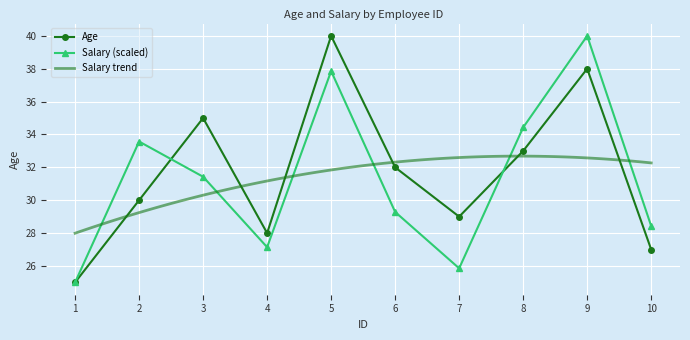

Reading right to left, transcribe all the data shown in this chart.

Age: 10=27.0	9=38.0	8=33.0	7=29.0	6=32.0	5=40.0	4=28.0	3=35.0	2=30.0	1=25.0
Salary: 10=28.4	9=40.0	8=34.4	7=25.9	6=29.3	5=37.9	4=27.1	3=31.4	2=33.6	1=25.0